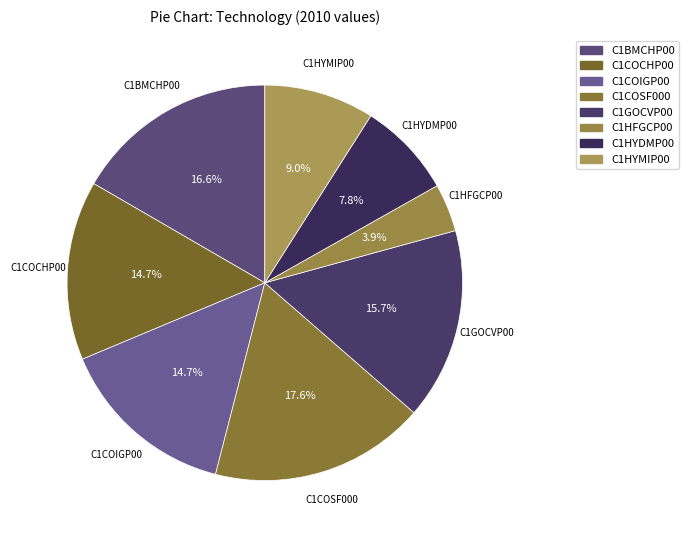

Between C1HYDMP00 and C1COSF000, which is larger?

C1COSF000